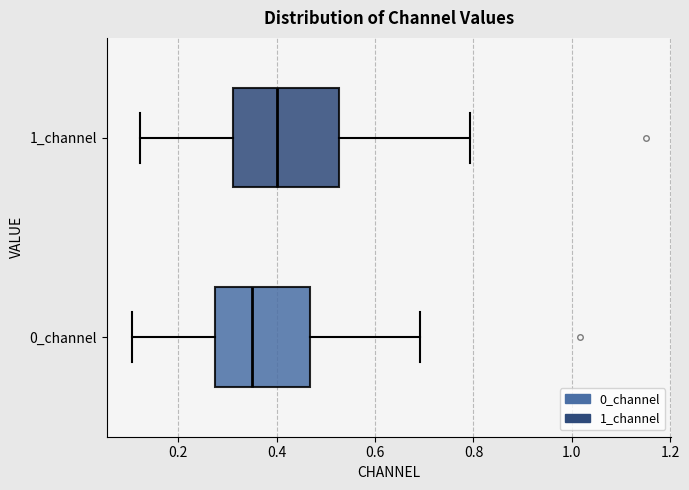

Reading bottom to top, transcribe this box plot: for each box, give where its median line is, the range the box spans, and where its two whiskers end, as read against the x-axis. The values are not printed on the chart, so give them approximately, as read against the axis.

0_channel: median 0.34, box 0.28 to 0.46, whiskers 0.10 to 0.70
1_channel: median 0.40, box 0.32 to 0.52, whiskers 0.12 to 0.80